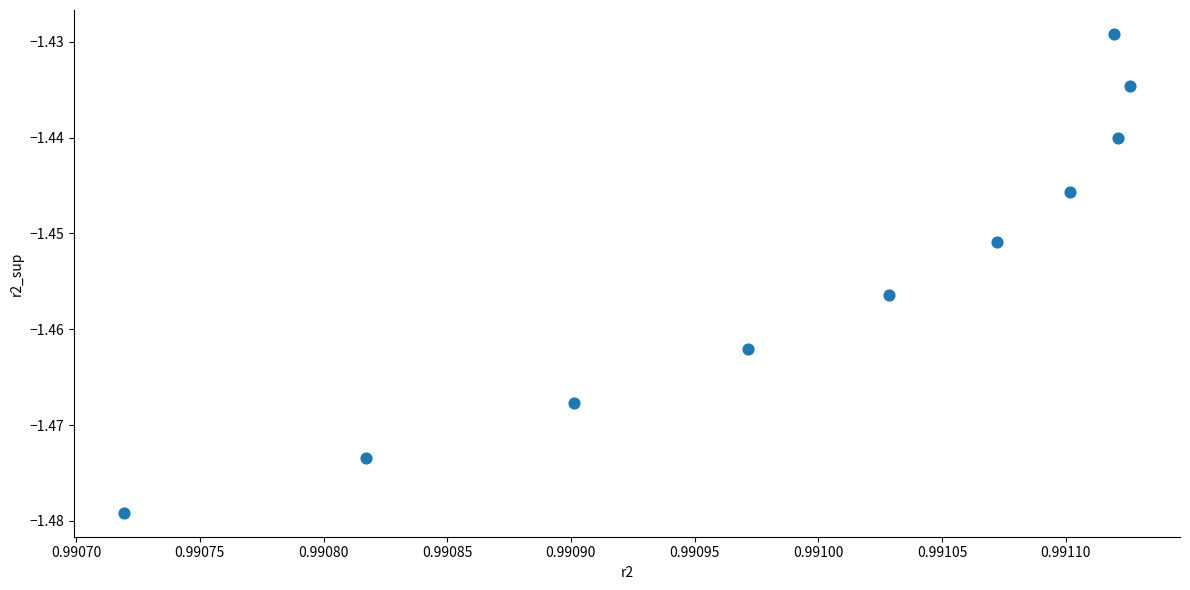

What is the average X value?

1.0